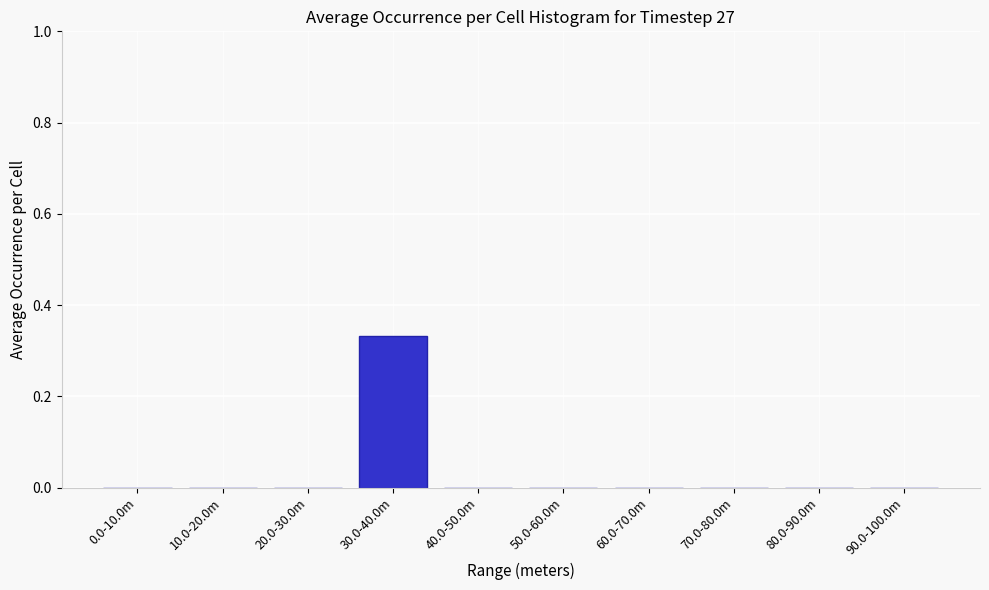

Which category has the highest value across all series?

30.0-40.0m